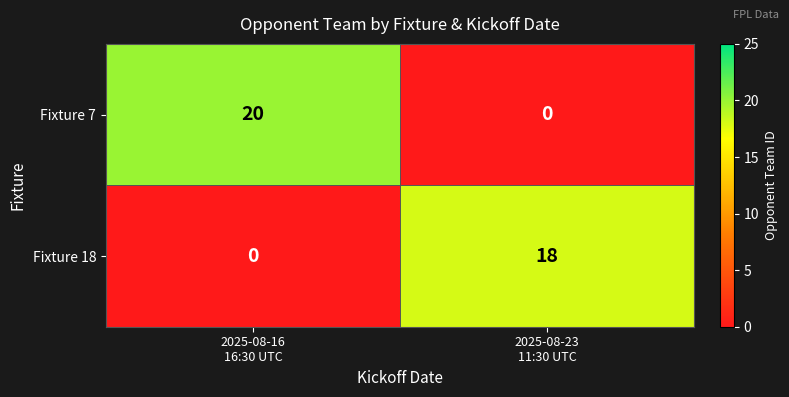

Which category has the highest value across all series?

2025-08-16
16:30 UTC